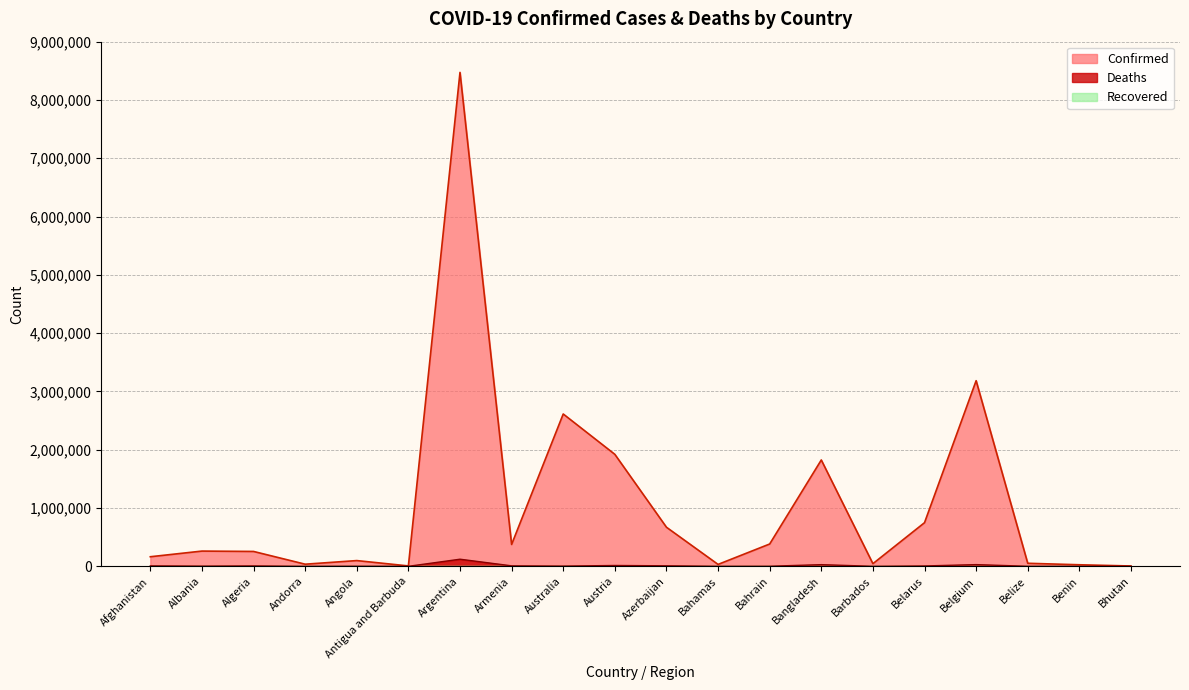

How many lines are shown in the chart?

2